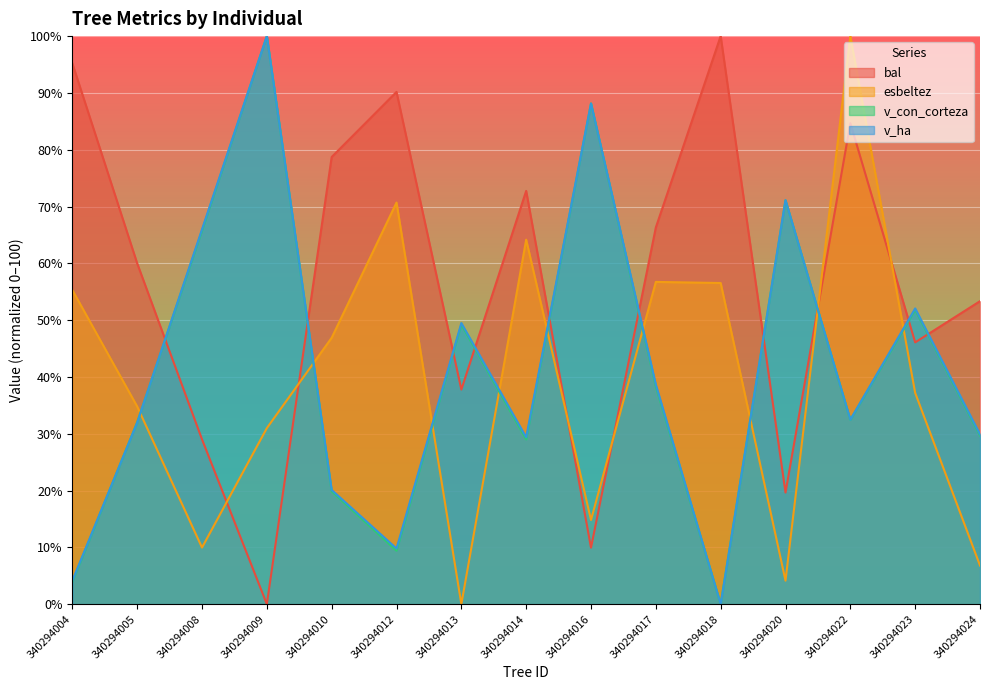

How many lines are shown in the chart?

4